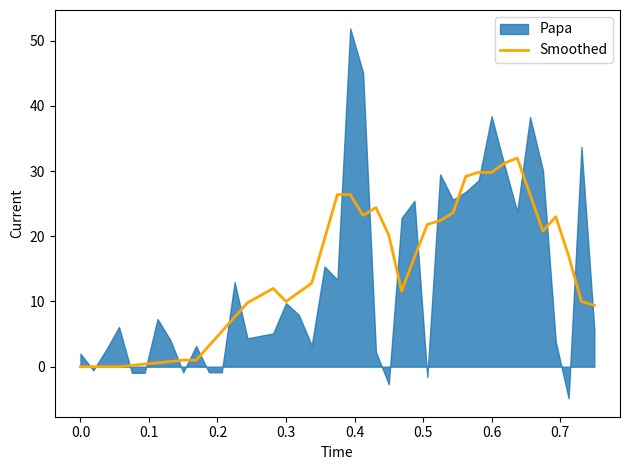

What is the maximum value for Smoothed?

32.0